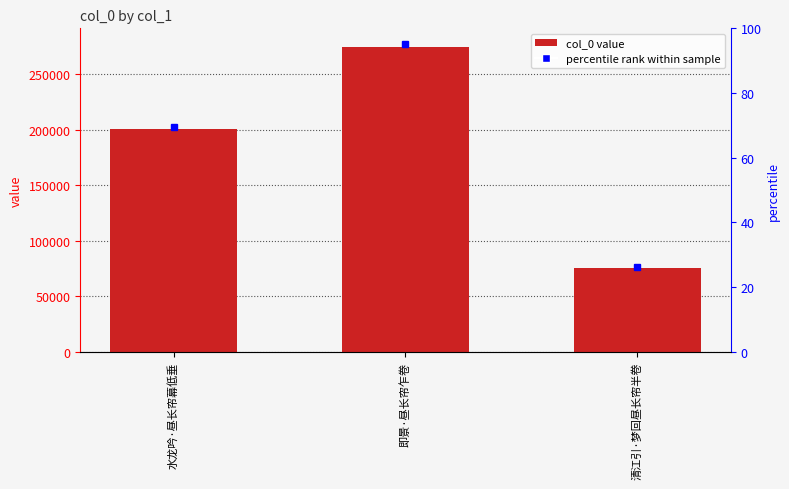

The value at 即景·昼长帘乍卷 is 371953. True or false?

False